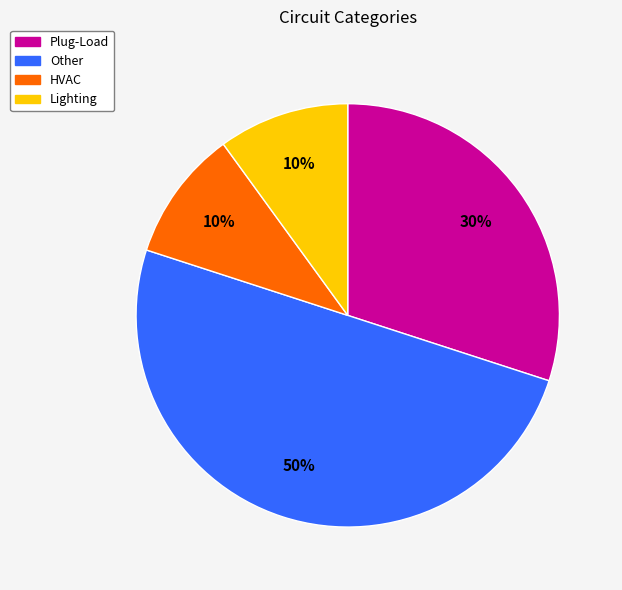

Does Lighting account for over 50% of the chart?

No